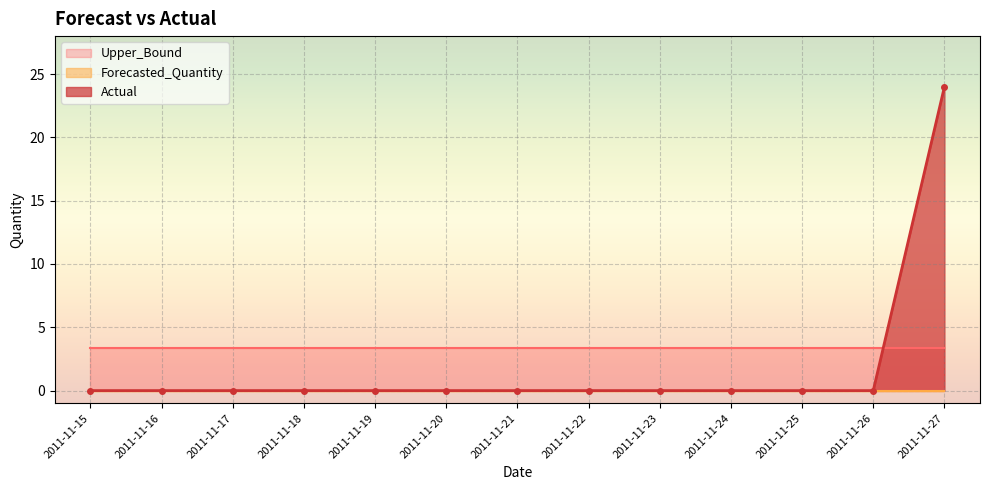

Reading right to left, transcribe all the data shown in this chart.

Actual: 2011-11-27=24.0	2011-11-26=0.0	2011-11-25=0.0	2011-11-24=0.0	2011-11-23=0.0	2011-11-22=0.0	2011-11-21=0.0	2011-11-20=0.0	2011-11-19=0.0	2011-11-18=0.0	2011-11-17=0.0	2011-11-16=0.0	2011-11-15=0.0
Forecasted_Quantity: 2011-11-27=0.0	2011-11-26=0.0	2011-11-25=0.0	2011-11-24=0.0	2011-11-23=0.0	2011-11-22=0.0	2011-11-21=0.0	2011-11-20=0.0	2011-11-19=0.0	2011-11-18=0.0	2011-11-17=0.0	2011-11-16=0.0	2011-11-15=0.0
Upper_Bound: 2011-11-27=3.4	2011-11-26=3.4	2011-11-25=3.4	2011-11-24=3.4	2011-11-23=3.4	2011-11-22=3.4	2011-11-21=3.4	2011-11-20=3.4	2011-11-19=3.4	2011-11-18=3.4	2011-11-17=3.4	2011-11-16=3.4	2011-11-15=3.4